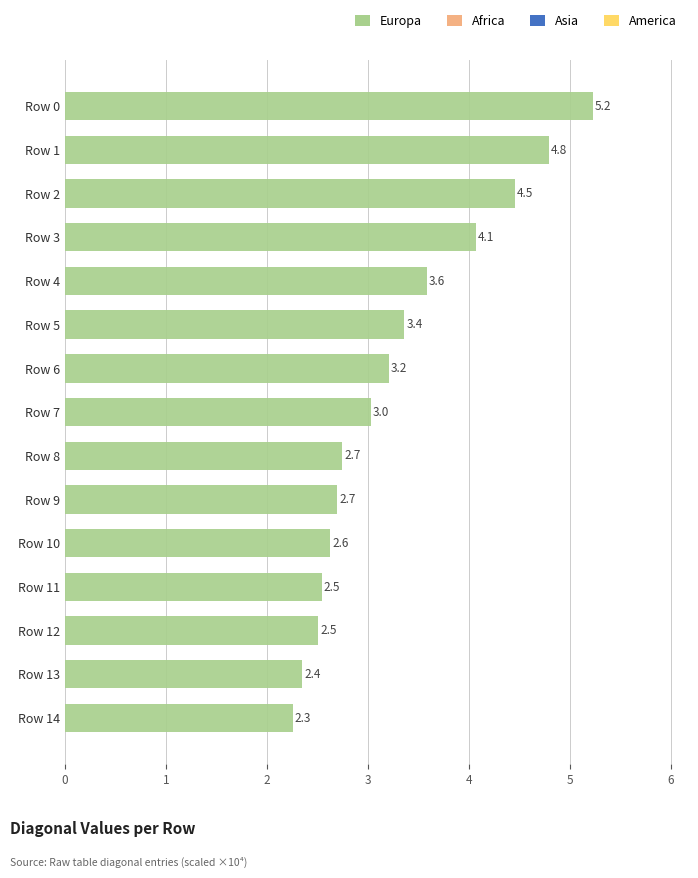

True or false: the data shows 3.6 at Row 4.

True